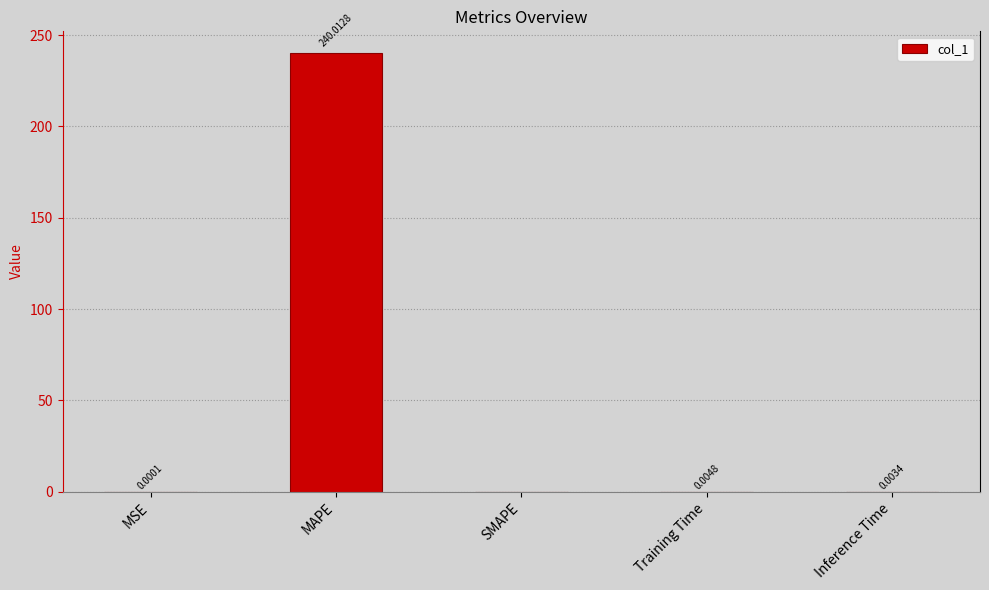

Which has a higher value, MSE or Training Time?

Training Time